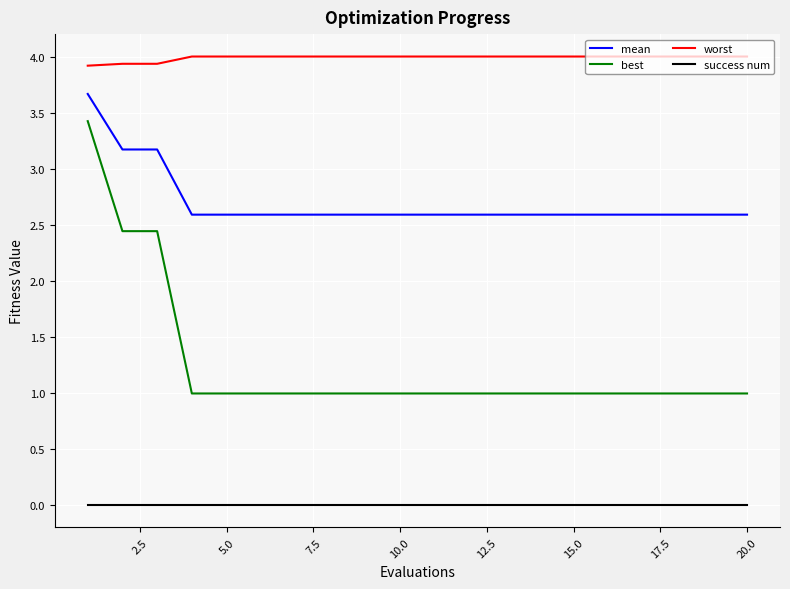

Does the chart display data point markers on the line(s)?

No